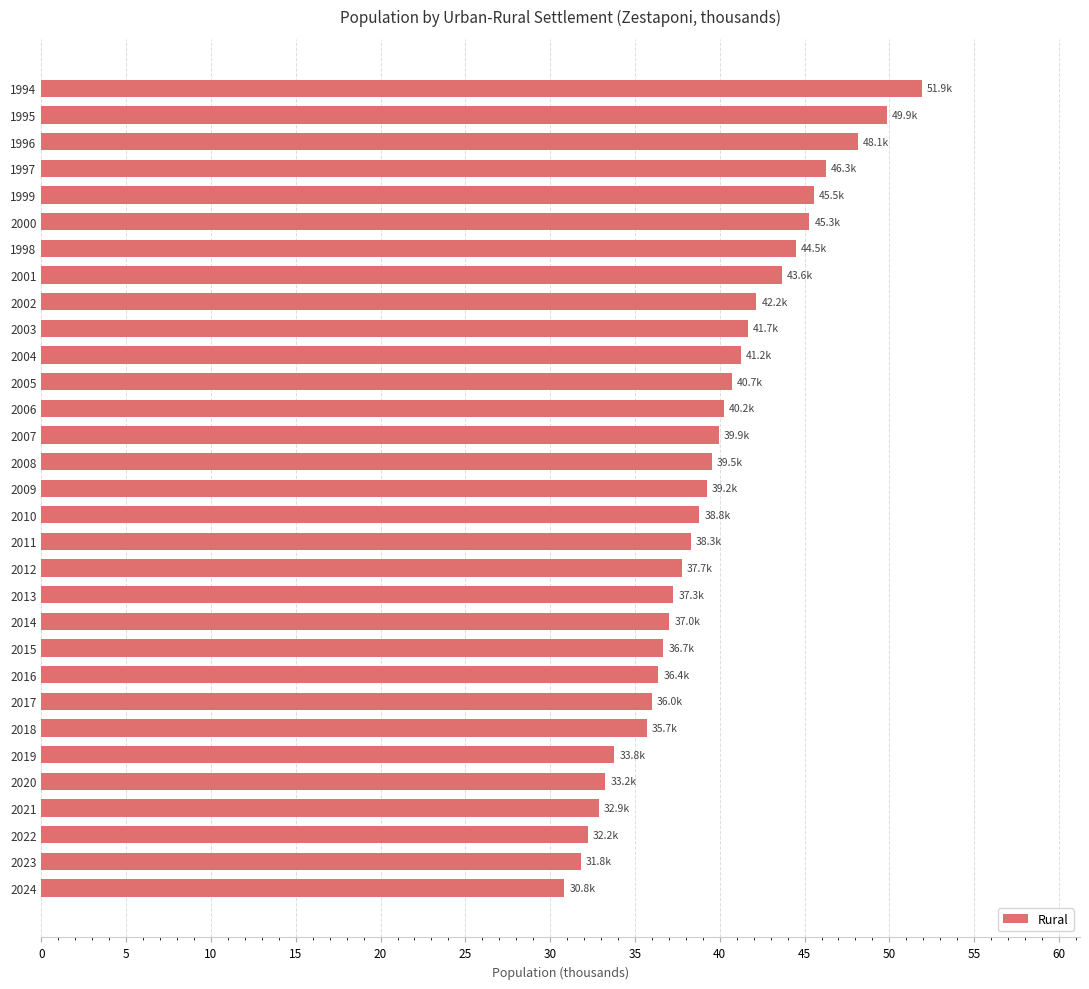

What is the difference between the maximum and second lowest values?

20.1